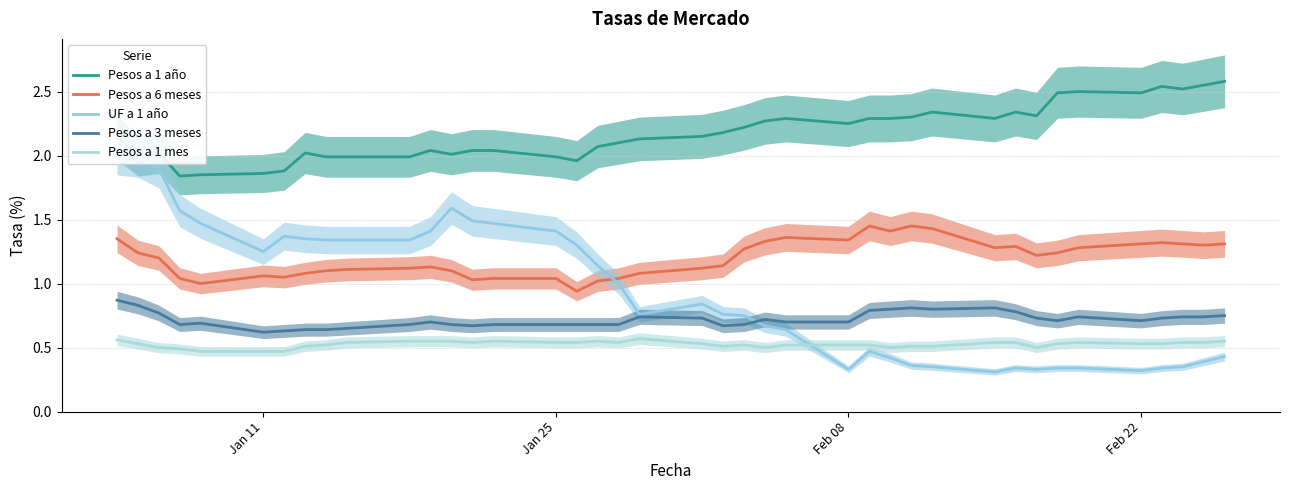

What is the sum of all Pesos a 1 mes values?

21.0